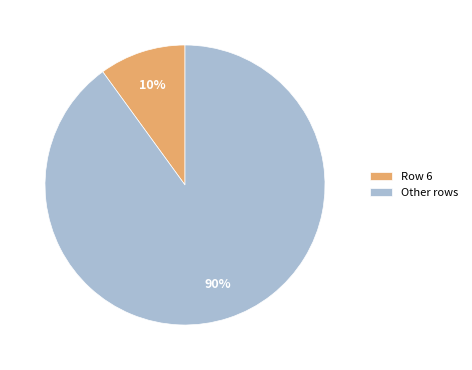

What is the largest slice in the pie chart?

Other rows